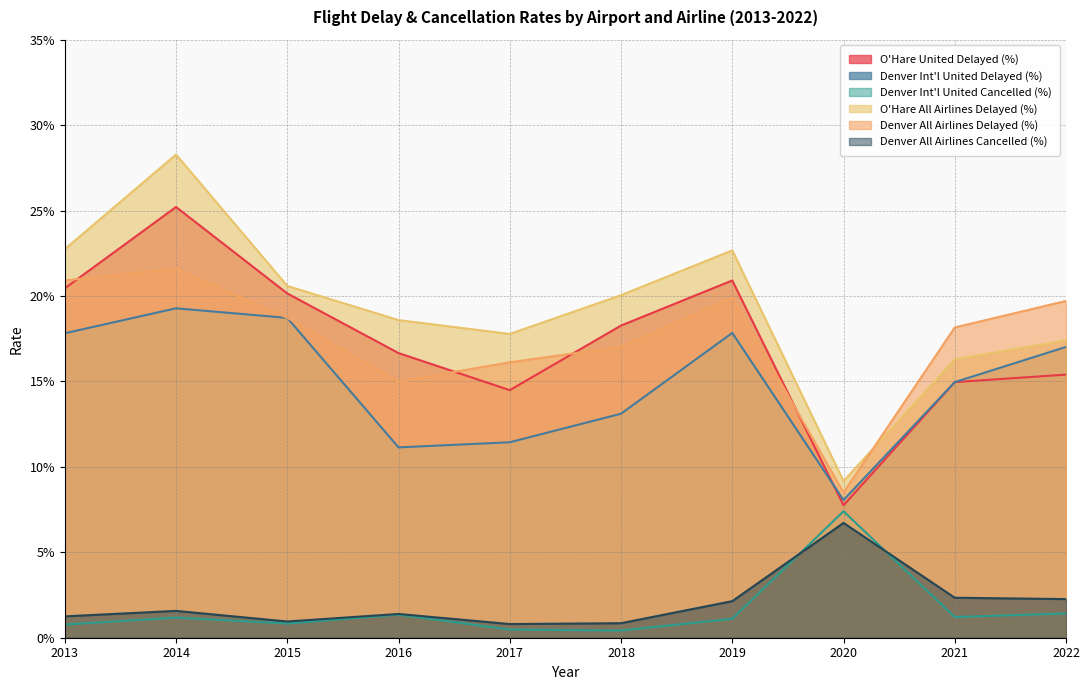

What are all the series names shown in the legend?

O'Hare United Delayed (%), Denver Int'l United Delayed (%), Denver Int'l United Cancelled (%), O'Hare All Airlines Delayed (%), Denver All Airlines Delayed (%), Denver All Airlines Cancelled (%)